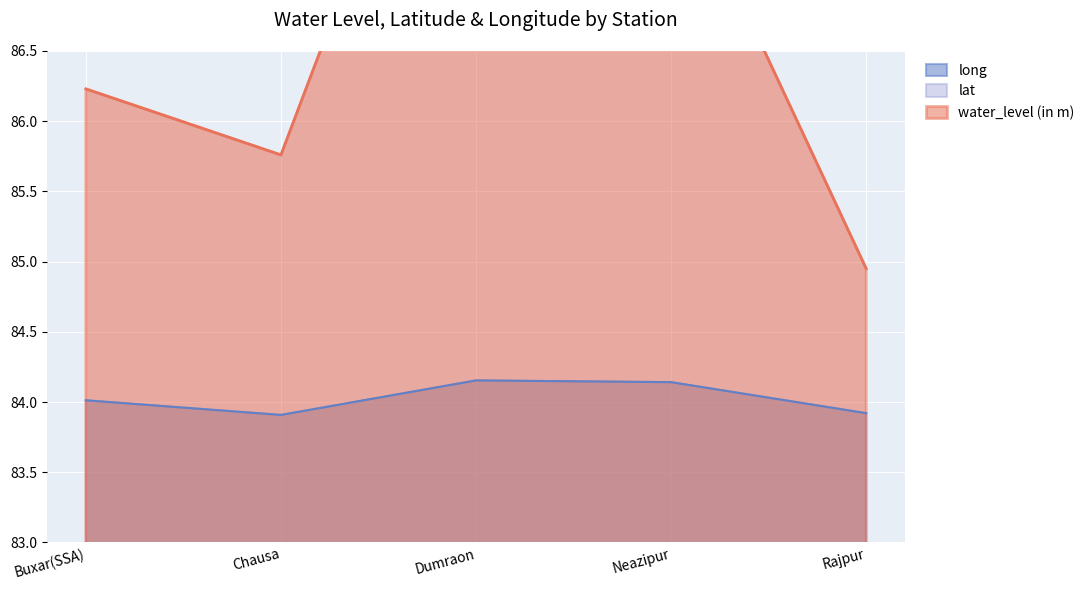

What is the value of the lat point at the 2nd from the left?

25.5